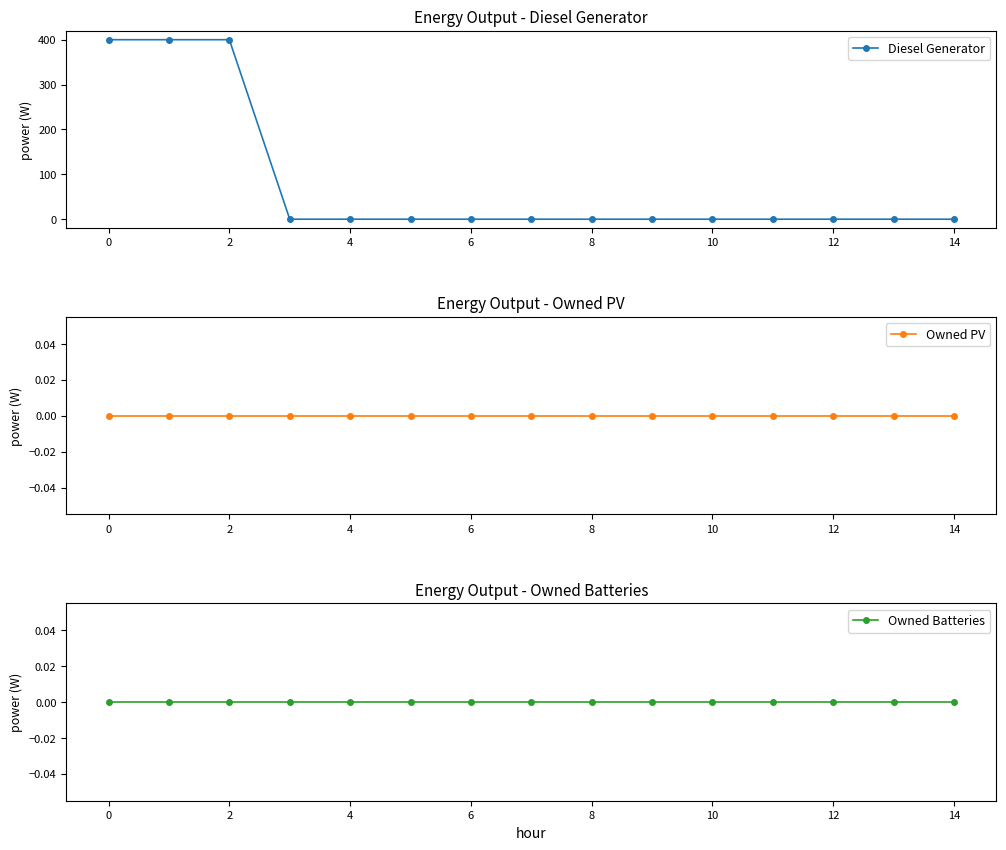

Reading left to right, list all the values displayed in this chart.

Diesel Generator: 400	400	400	0	0	0	0	0	0	0	0	0	0	0	0
Owned PV: 0	0	0	0	0	0	0	0	0	0	0	0	0	0	0
Owned Batteries: 0	0	0	0	0	0	0	0	0	0	0	0	0	0	0